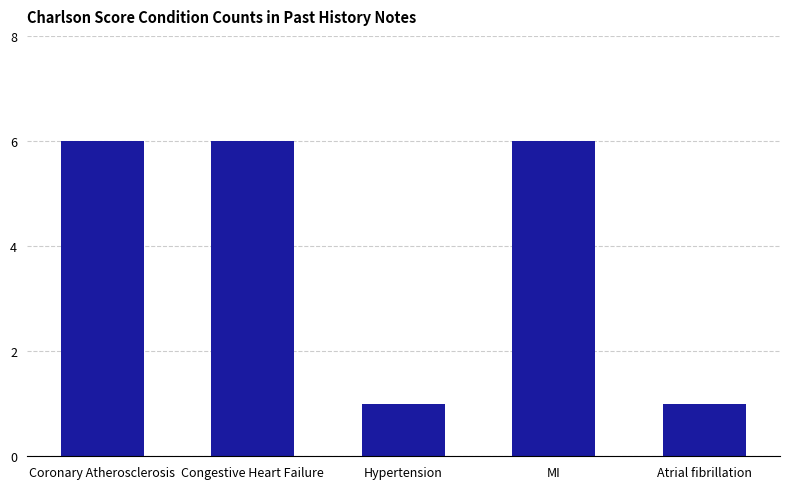

Are the bars grouped side by side (vs. stacked)?

No